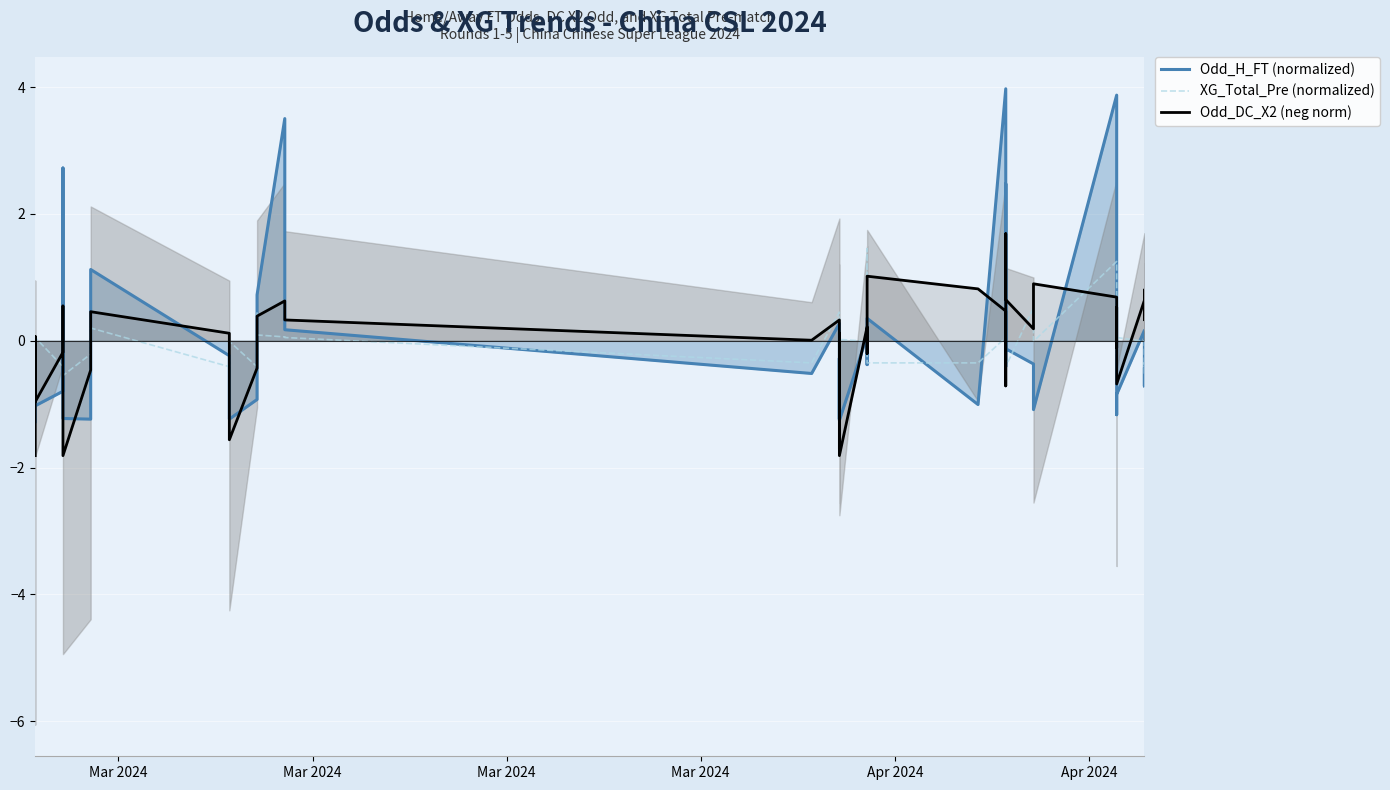

How many intersections are there between Odd_H_FT (normalized) and XG_Total_Pre (normalized)?

23